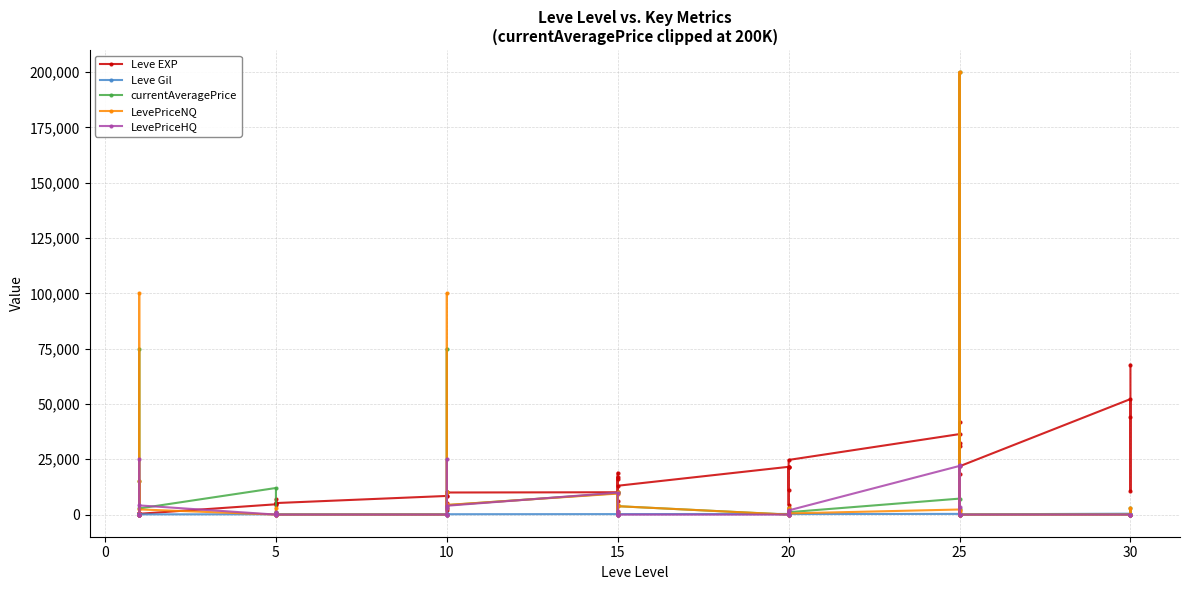

Is it true that LevePriceHQ equals -17357 at 30?

False